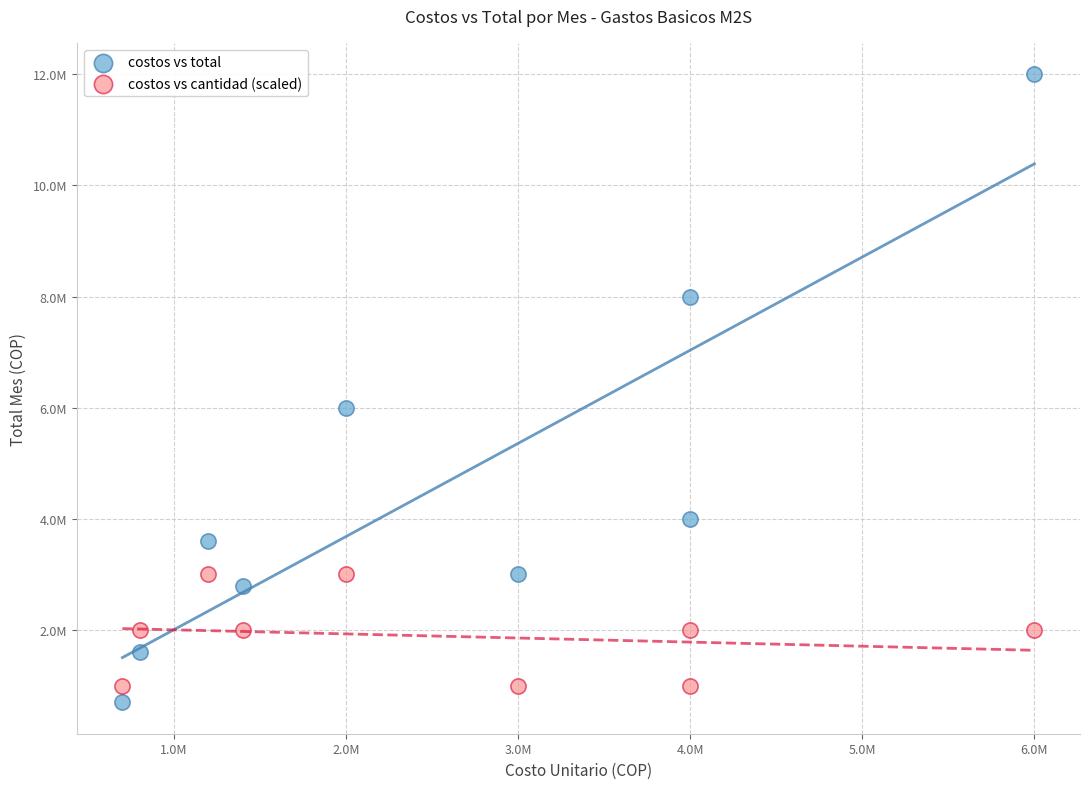

What are all the series names shown in the legend?

costos vs total, costos vs cantidad (scaled)